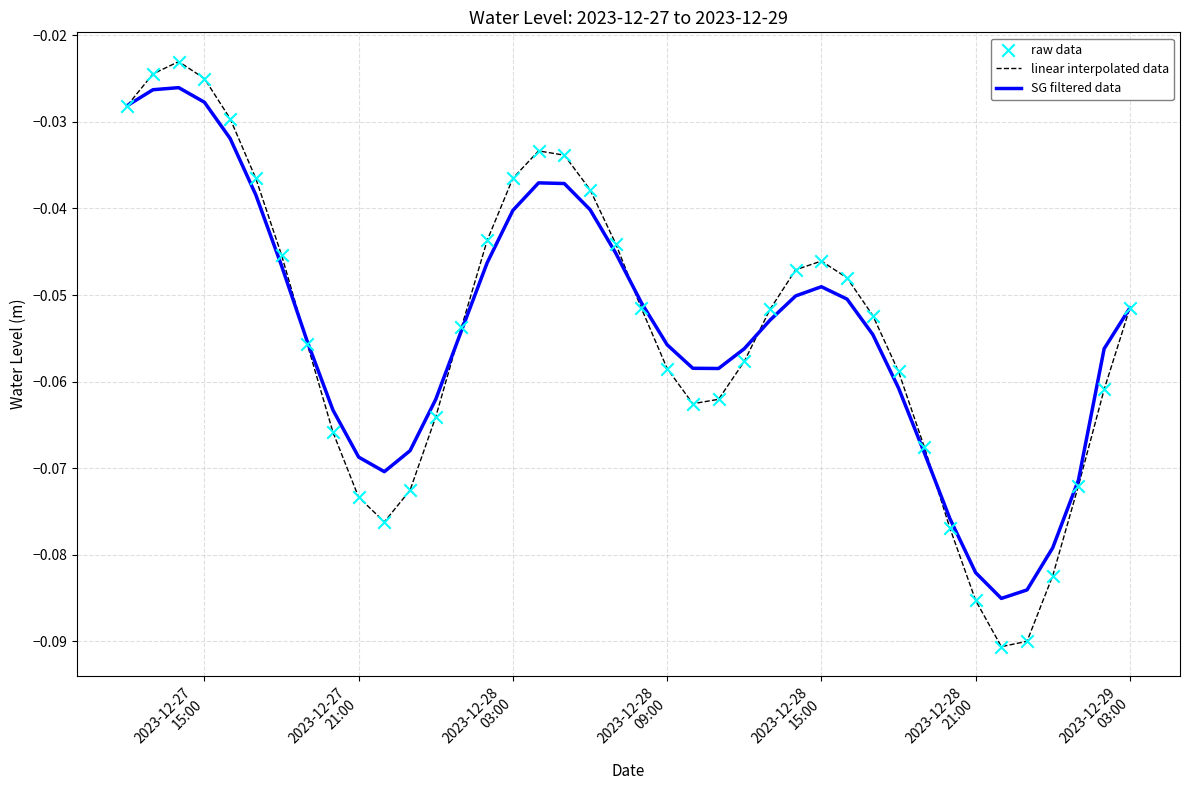

Which series has the widest spread of values?

linear interpolated data